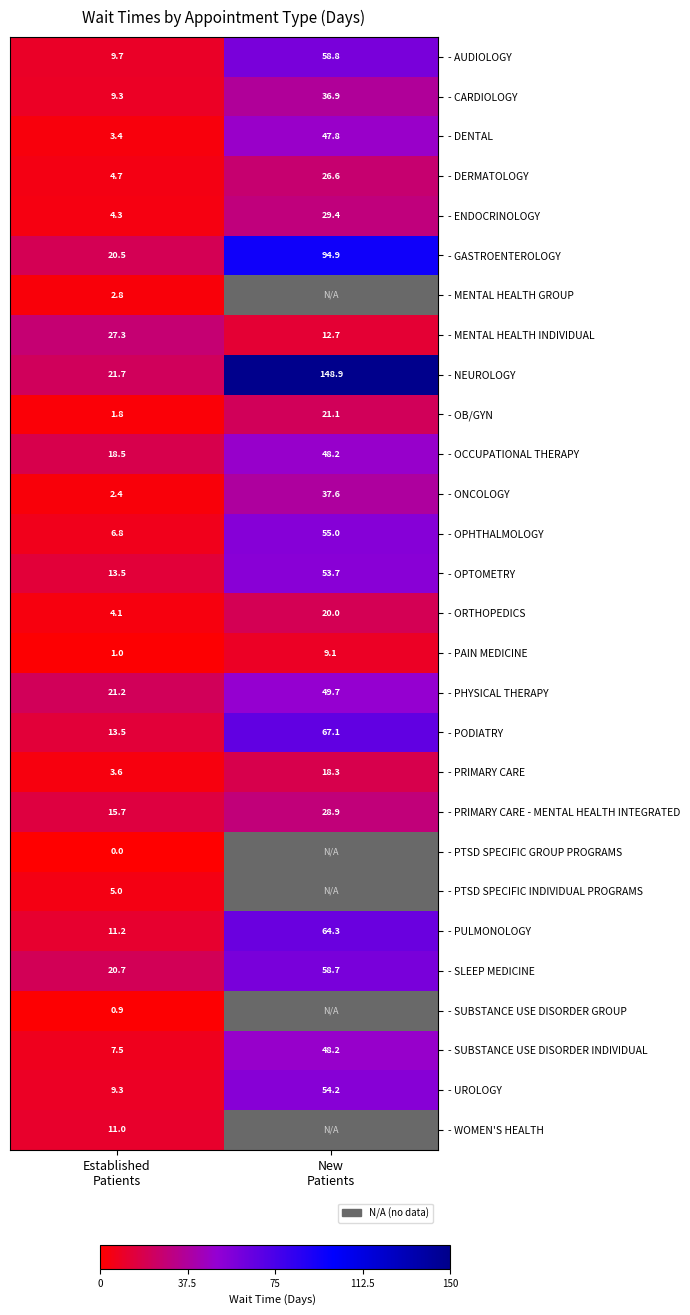

What is the sum of all - NEUROLOGY values?

170.6